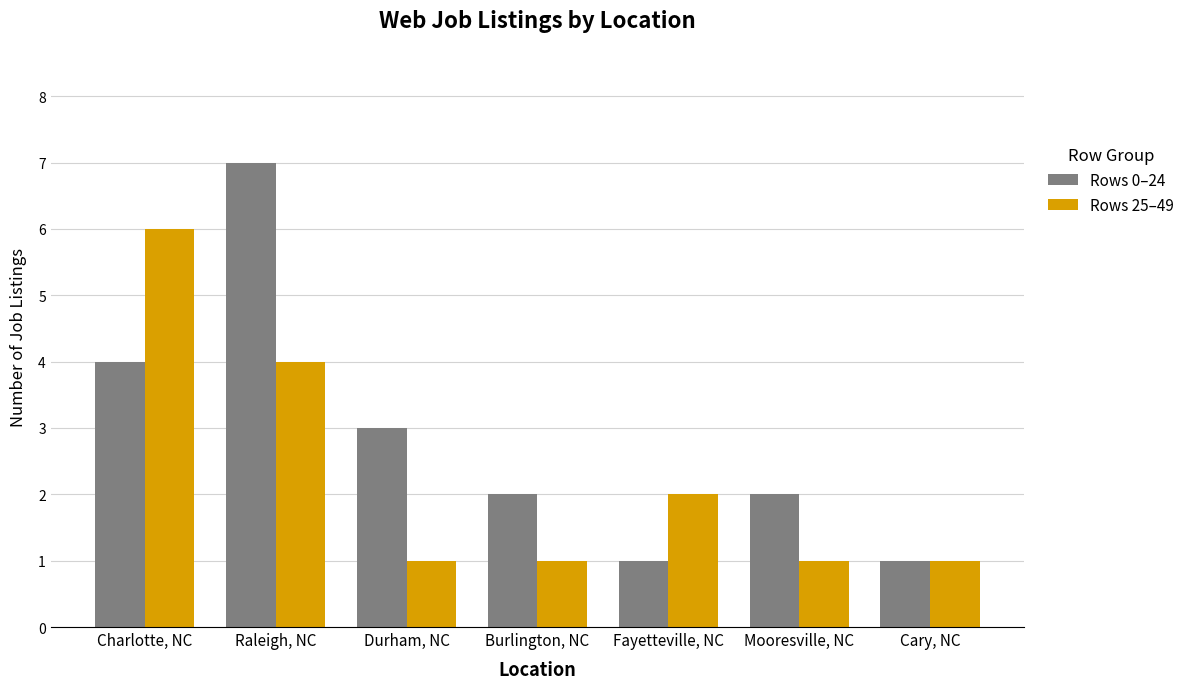

List the series in order of their peak value, lowest first.

Rows 25–49, Rows 0–24